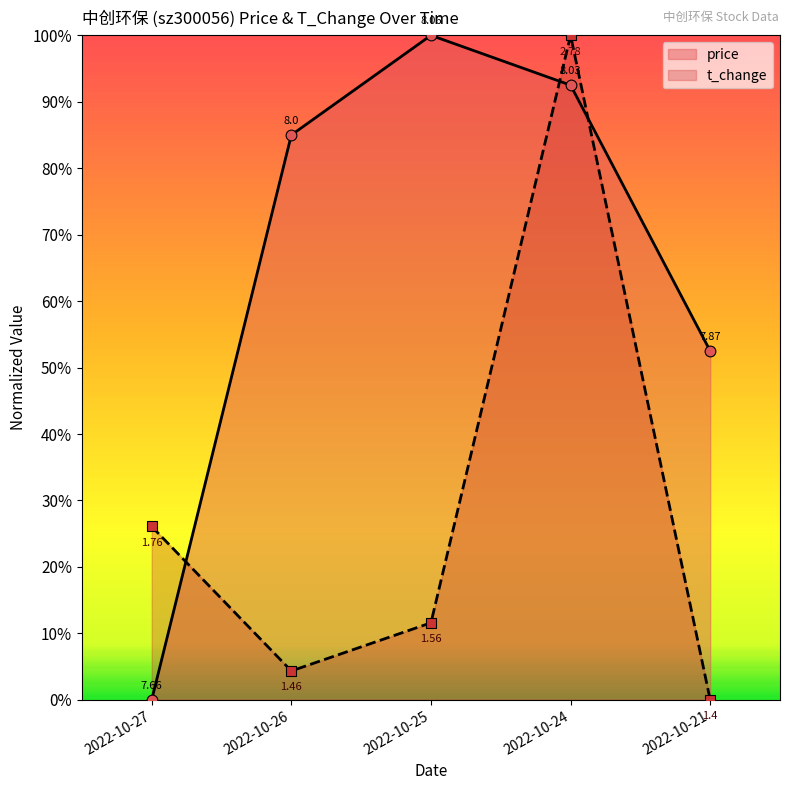

Which series has the largest Y range (max minus min)?

price